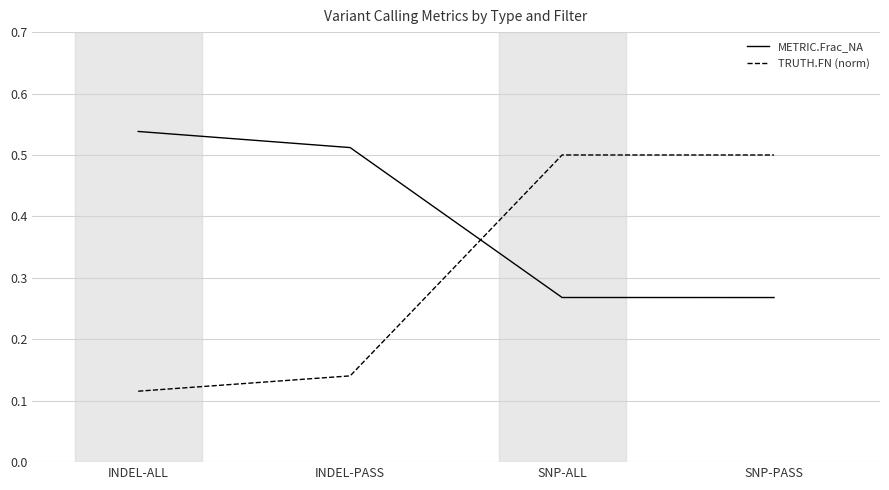

What is the sum of all TRUTH.FN (norm) values?

1.3